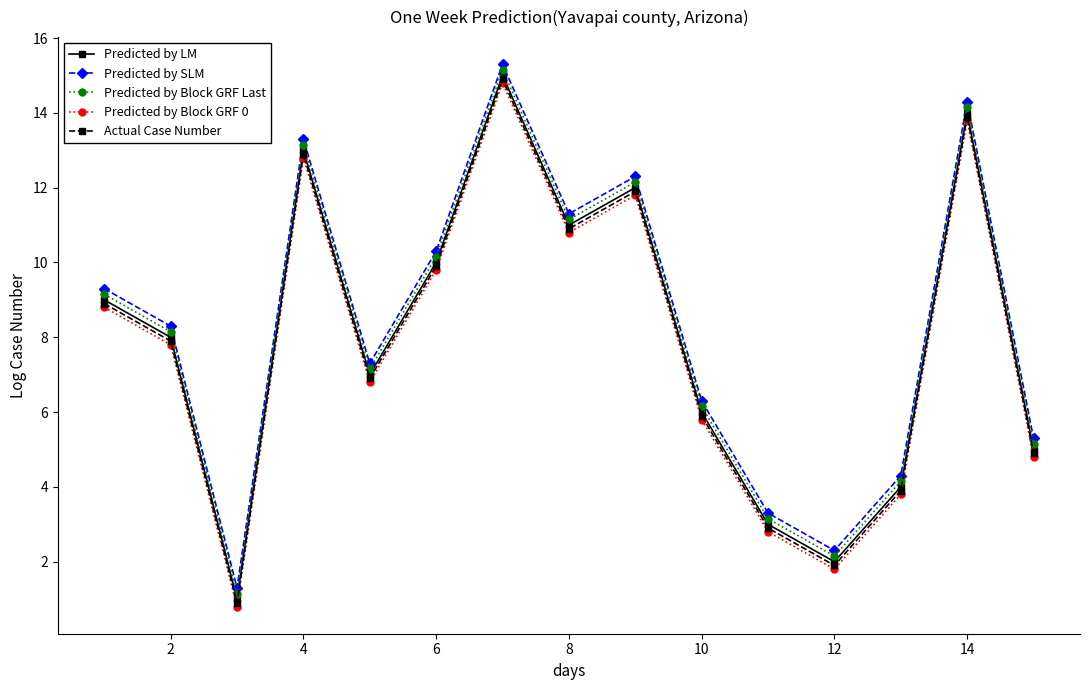

How many distinct data groups are displayed?

5